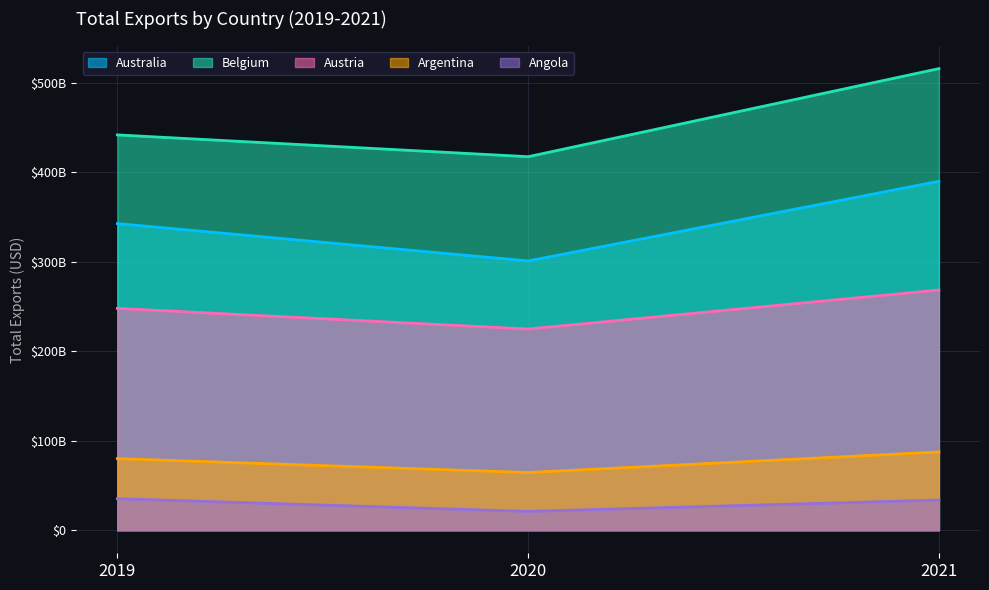

Which category has the highest value across all series?

2021